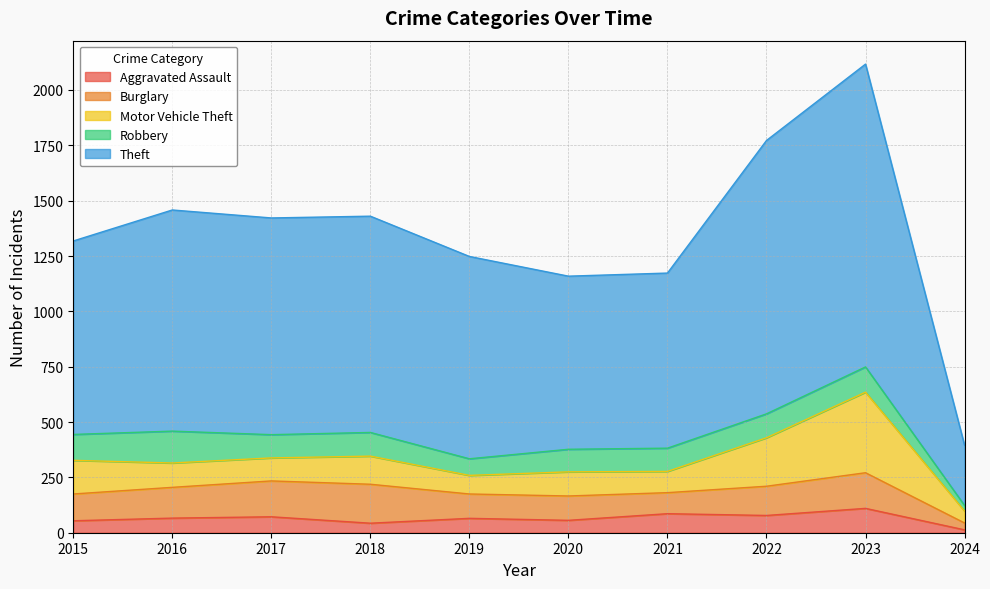

At which label does Aggravated Assault reach its peak?

2023